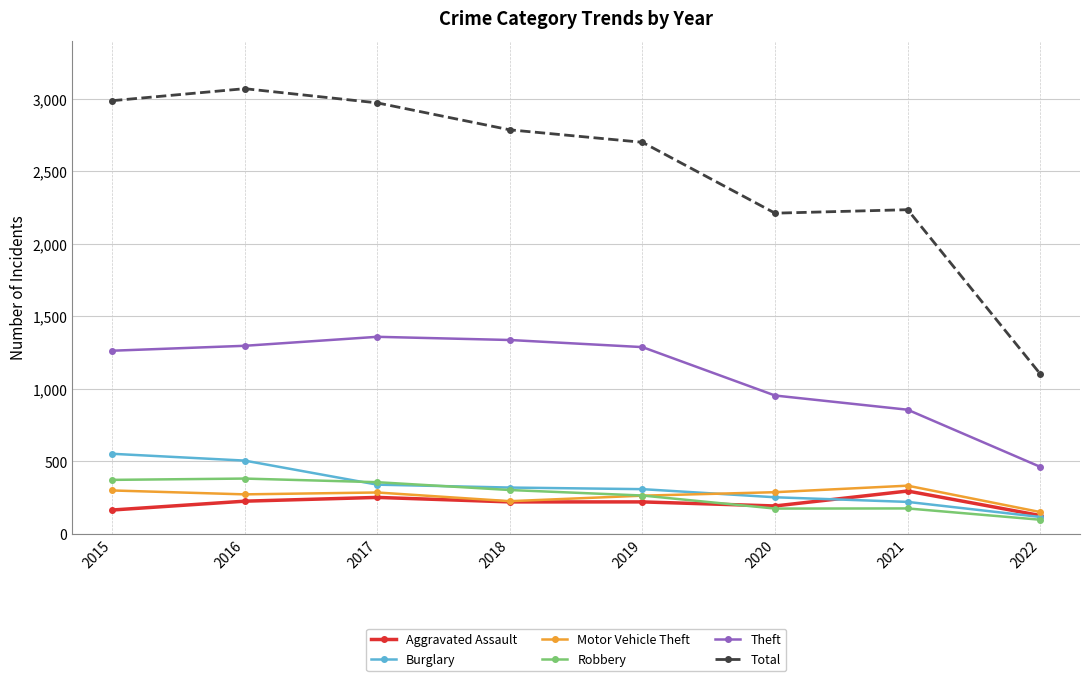

How many data points in Robbery are less than 302?

4